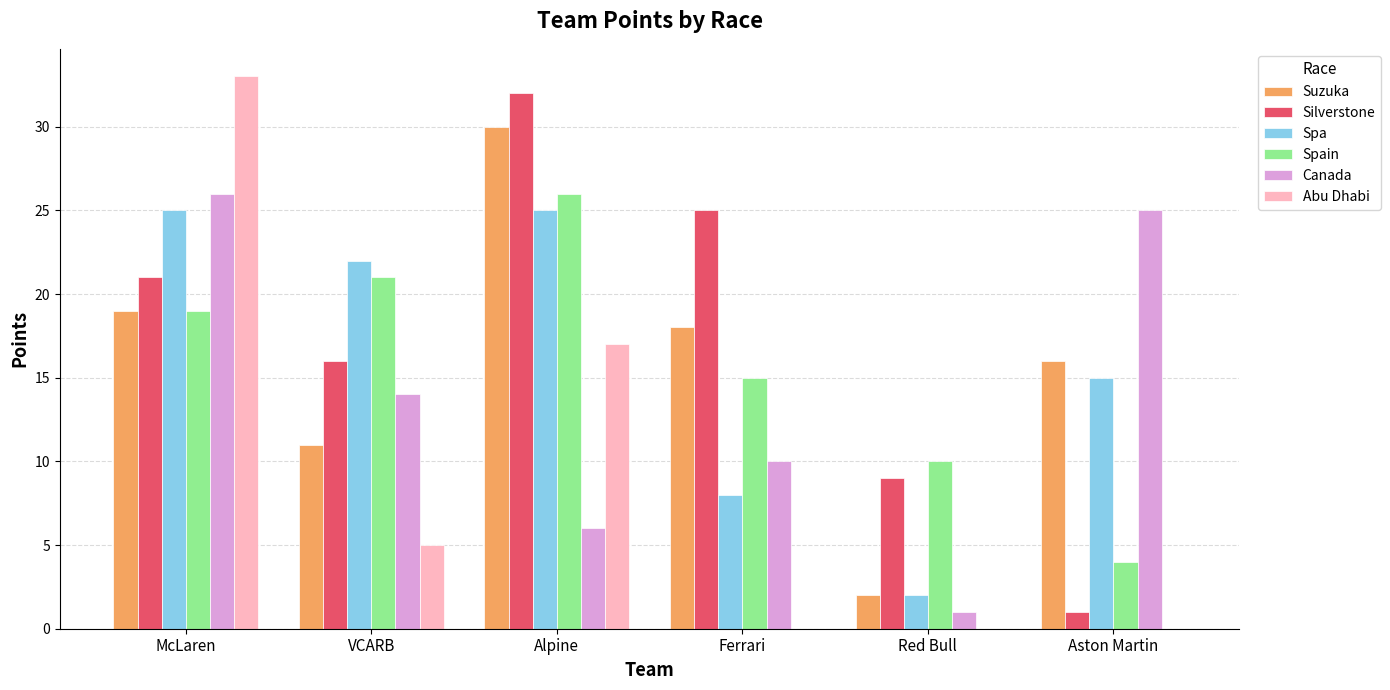

Which series changed the most between McLaren and Ferrari?

Abu Dhabi